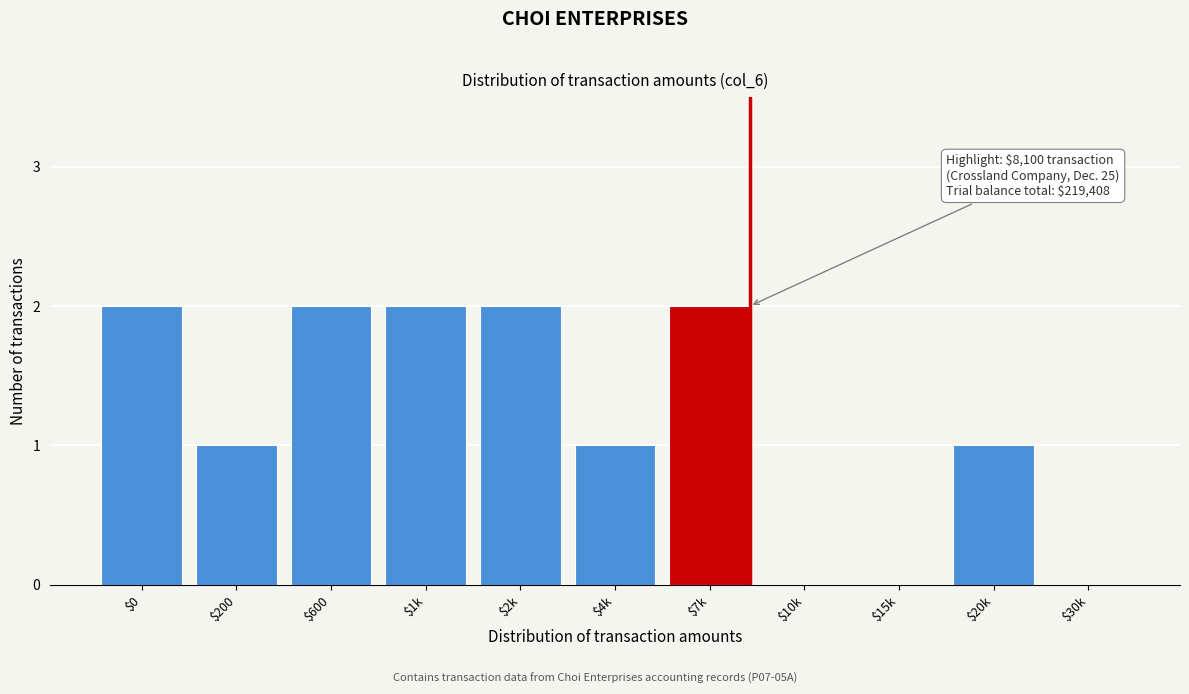

What is the sum of all values?

13